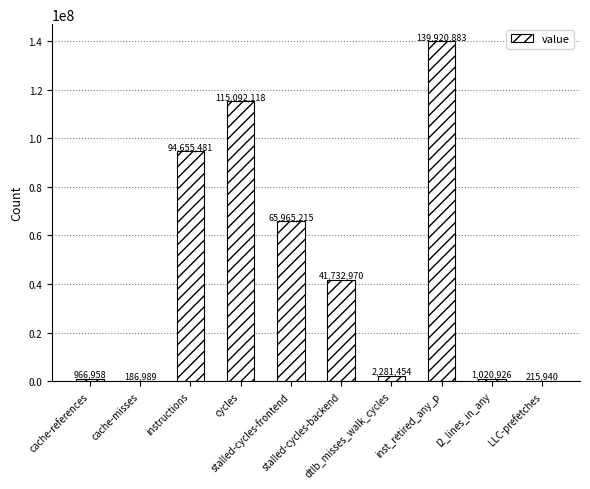

Are the bars horizontal?

No